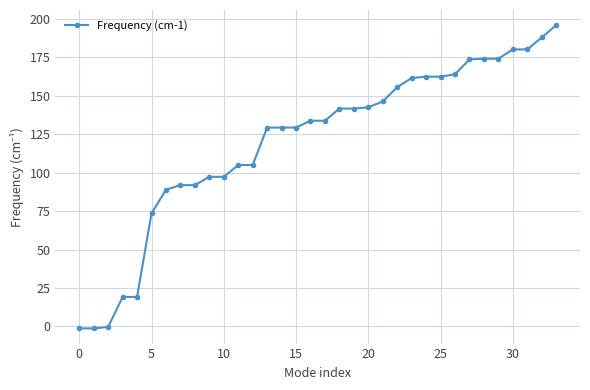

What is the sum of all values?

4086.4